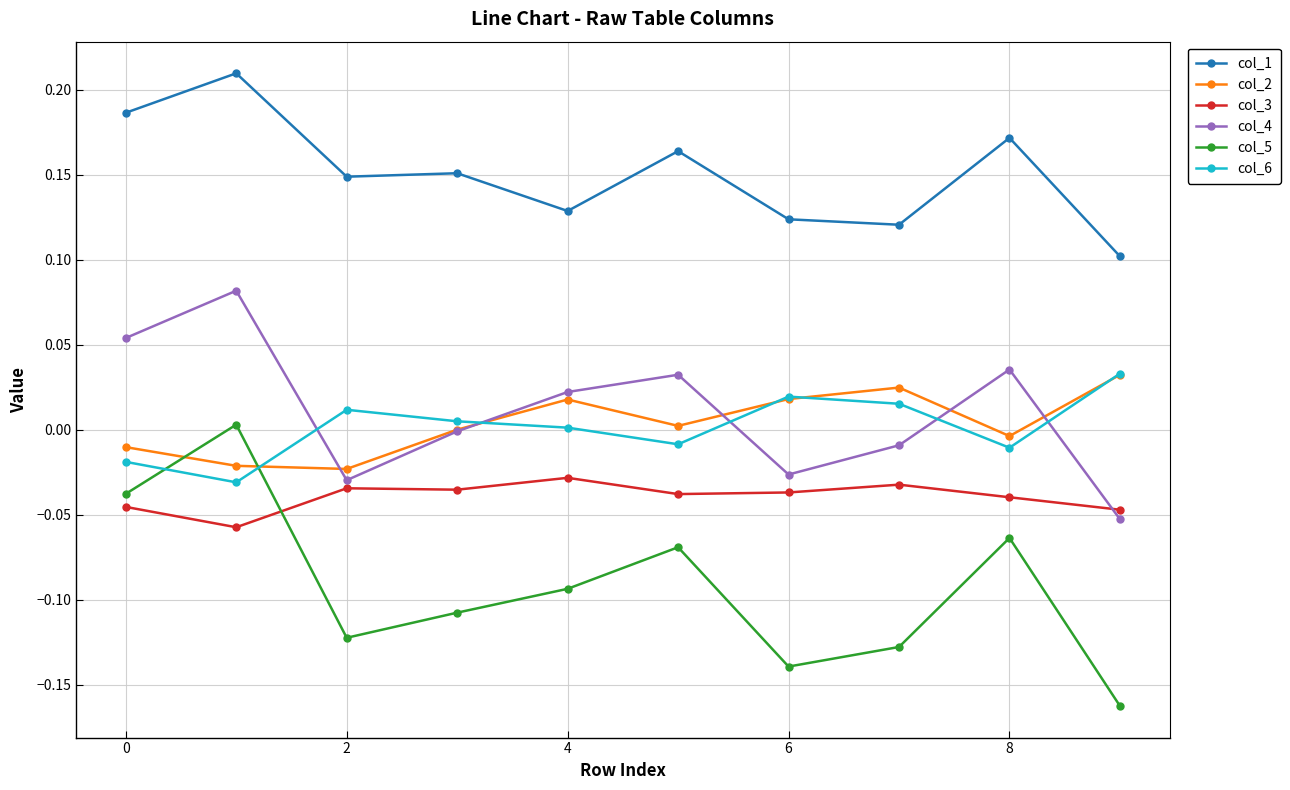

Which series has the widest spread of values?

col_5